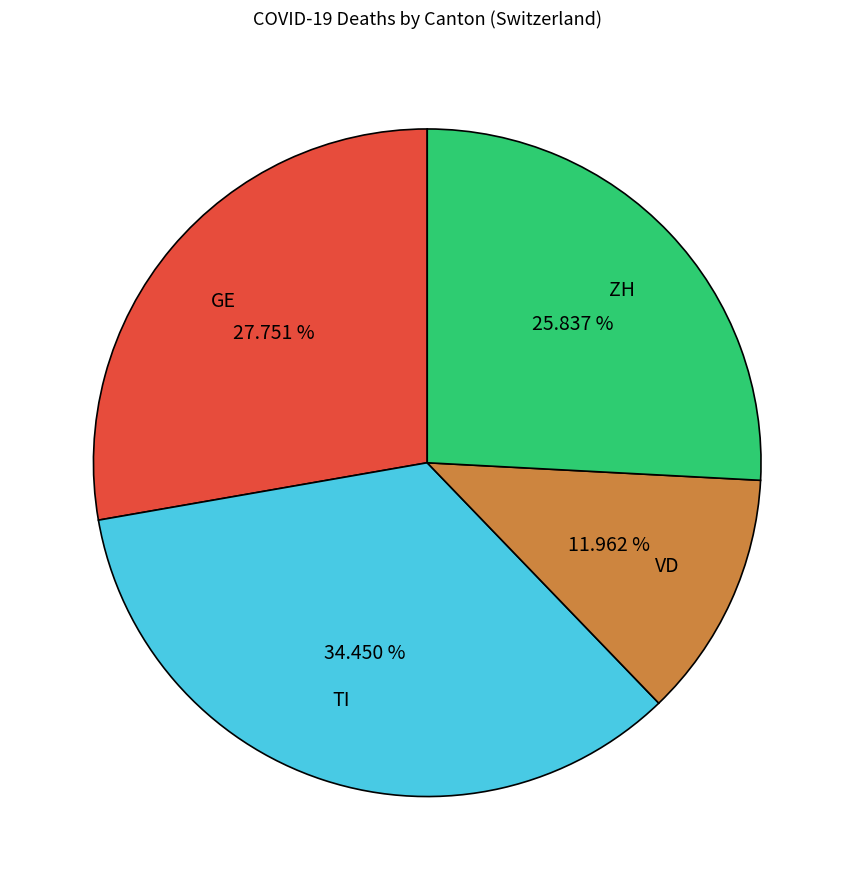

Which category has the smallest portion of the pie?

VD